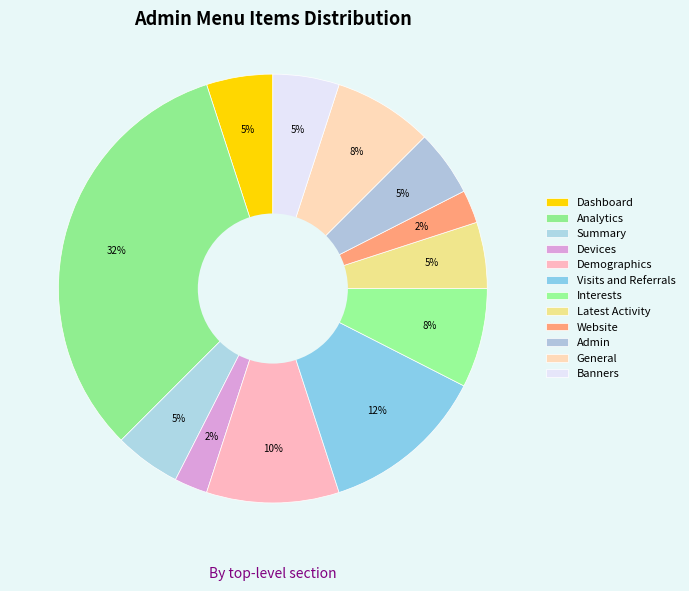

Which slice is the largest?

Analytics